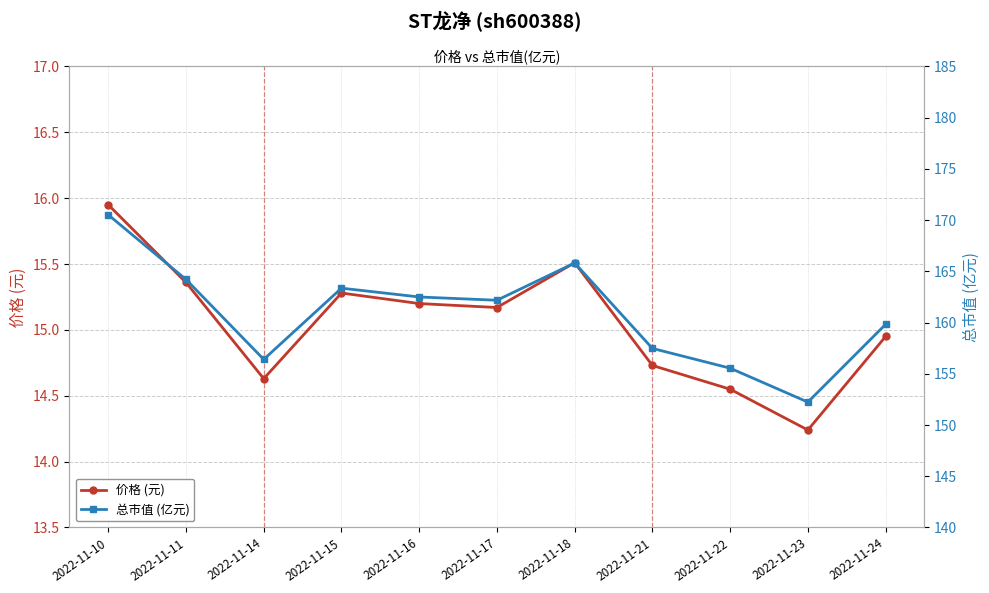

Which has a higher value, 2022-11-24 or 2022-11-11?

2022-11-11